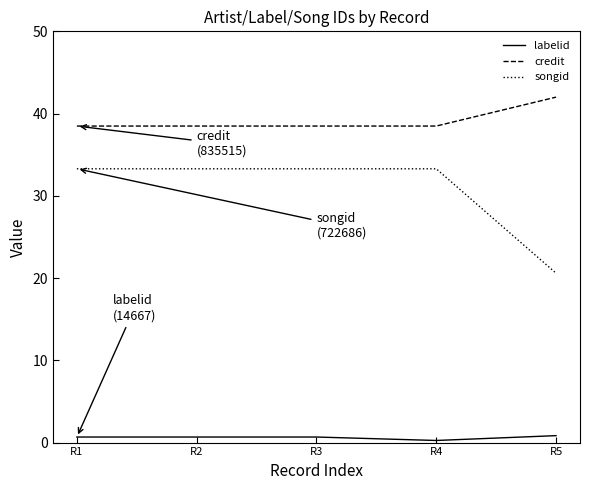

What is the difference between the highest and lowest values at R2?

37.8